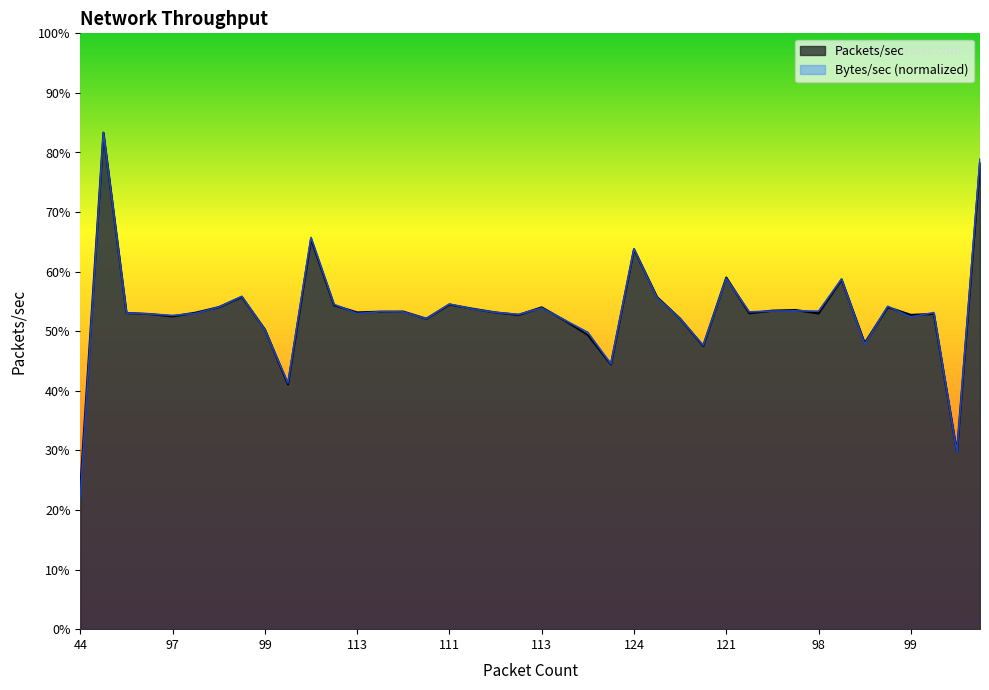

What is the sum of the Packets/sec values at 98 and 112?

894.3